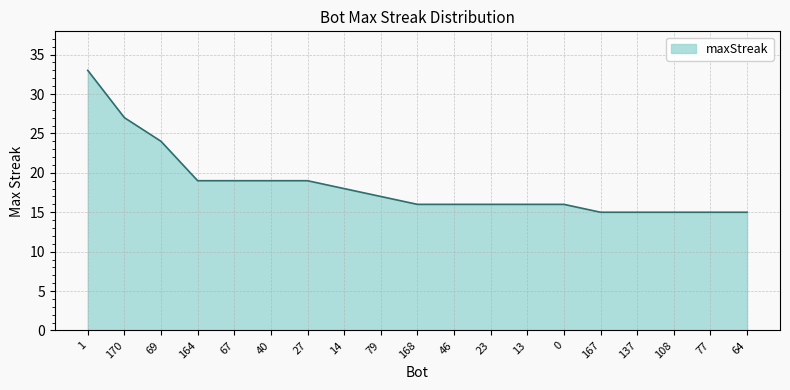

Between 46 and 27, which is larger?

27